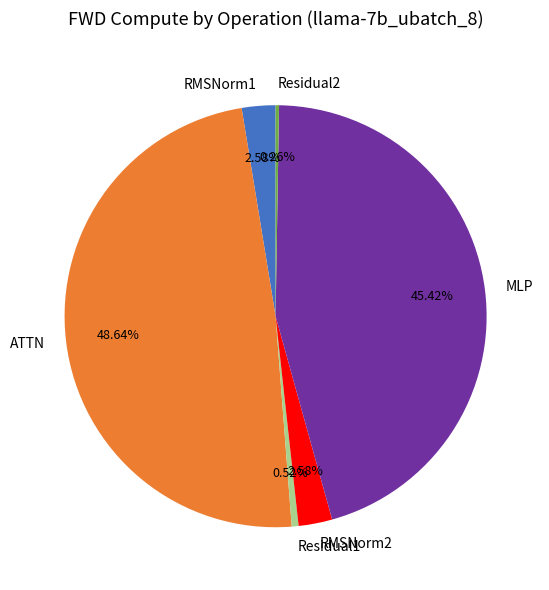

What is the largest slice in the pie chart?

ATTN